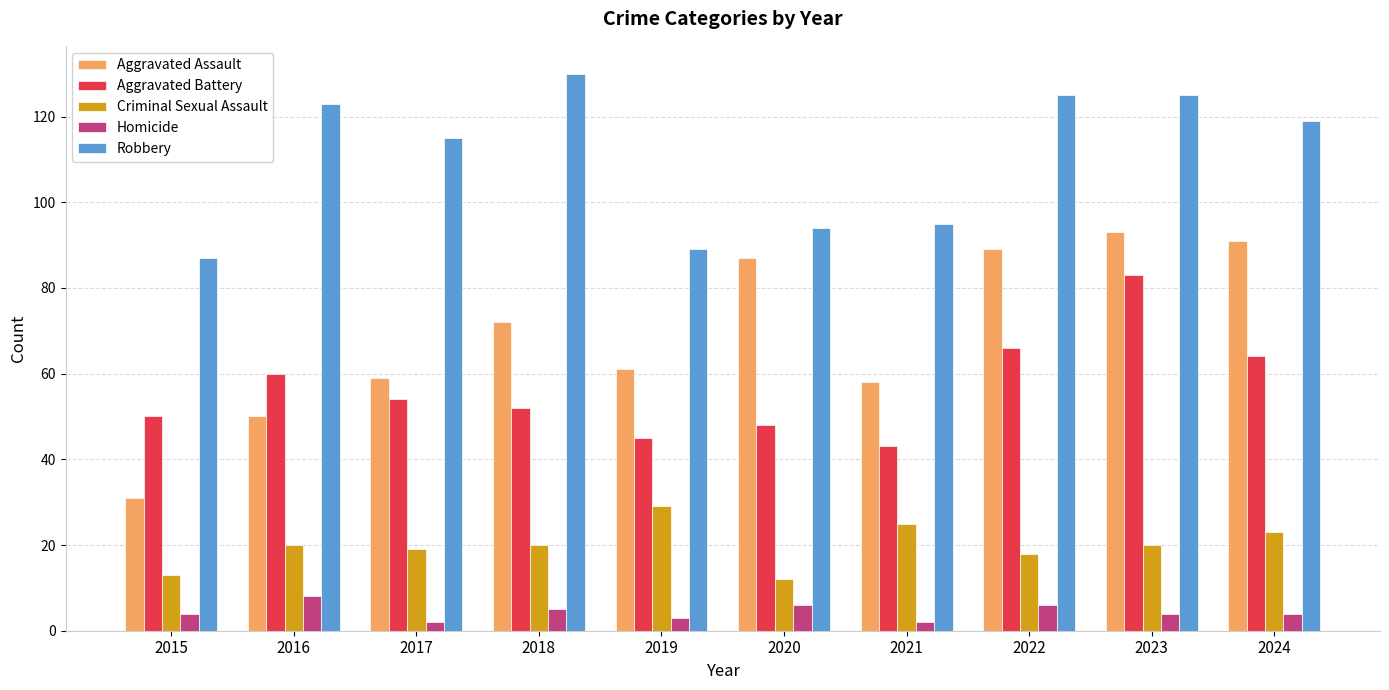

What is the difference between the maximum and minimum values in the Aggravated Assault series?

62